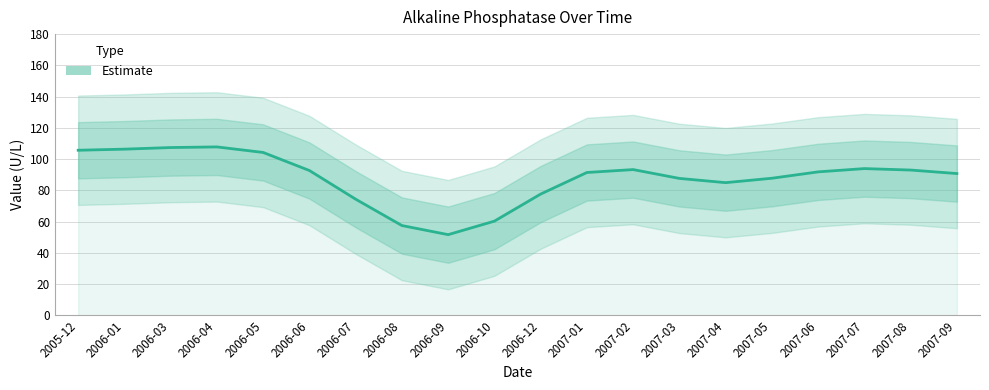

What is the label of the 13th point from the right?

2006-08